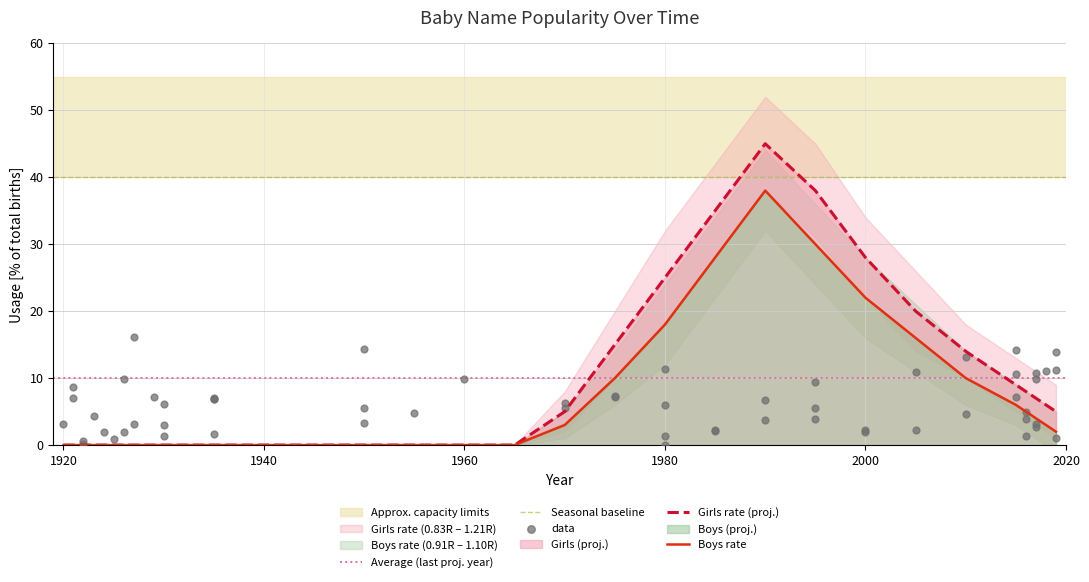

Which series contains the lowest Y value?

Girls